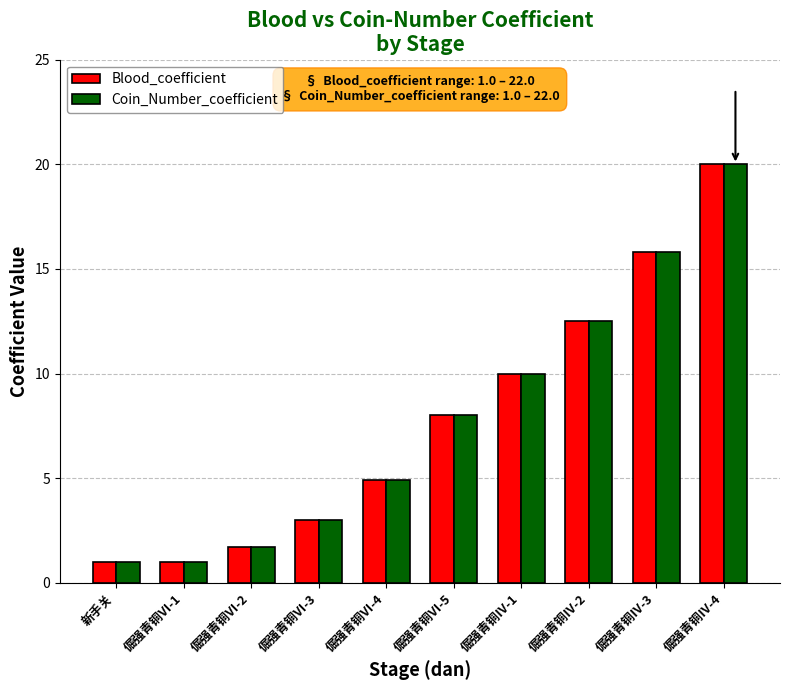

Reading left to right, transcribe all the data shown in this chart.

Blood_coefficient: 新手关=1.0	倔强青铜Ⅵ-1=1.0	倔强青铜Ⅵ-2=1.7	倔强青铜Ⅵ-3=3.0	倔强青铜Ⅵ-4=4.9	倔强青铜Ⅵ-5=8.0	倔强青铜Ⅳ-1=10.0	倔强青铜Ⅳ-2=12.5	倔强青铜Ⅳ-3=15.8	倔强青铜Ⅳ-4=20.0
Coin_Number_coefficient: 新手关=1.0	倔强青铜Ⅵ-1=1.0	倔强青铜Ⅵ-2=1.7	倔强青铜Ⅵ-3=3.0	倔强青铜Ⅵ-4=4.9	倔强青铜Ⅵ-5=8.0	倔强青铜Ⅳ-1=10.0	倔强青铜Ⅳ-2=12.5	倔强青铜Ⅳ-3=15.8	倔强青铜Ⅳ-4=20.0